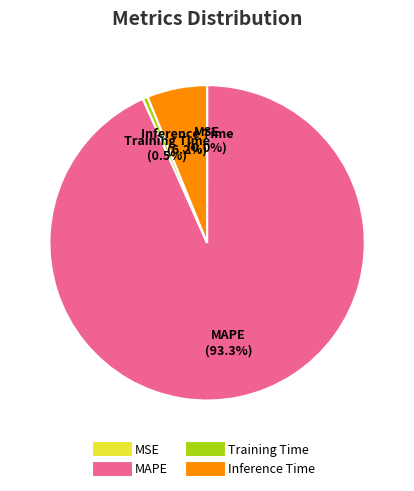

Is there any slice that represents more than half of the pie?

Yes